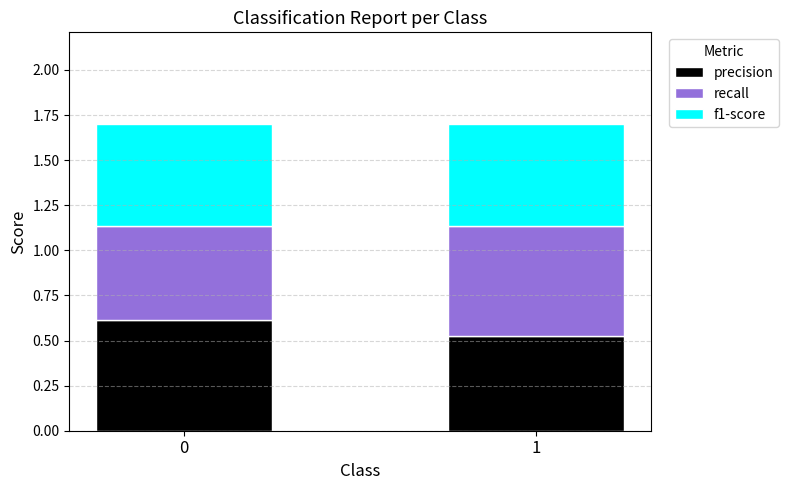

How many distinct data groups are displayed?

3